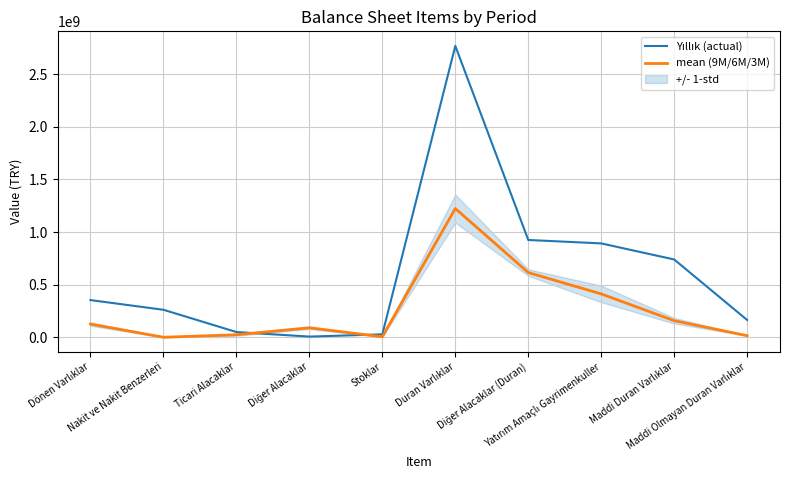

After their last crossing, which series has the higher values: Yıllık (actual) or mean (9M/6M/3M)?

Yıllık (actual)